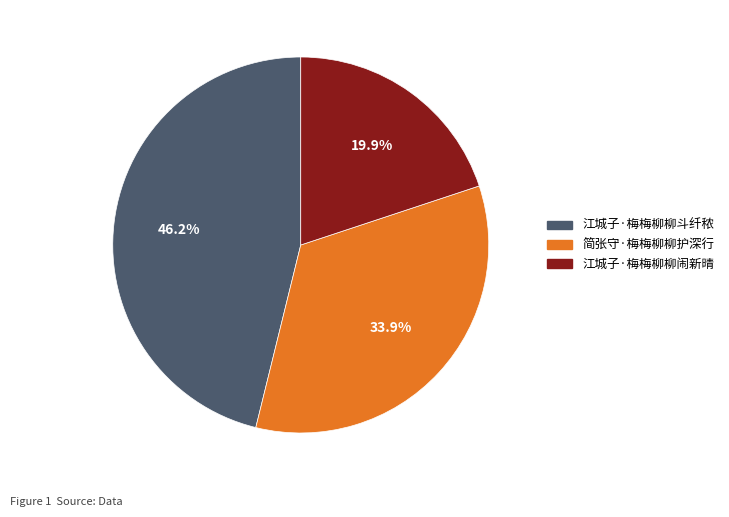

Which slice is the smallest?

江城子·梅梅柳柳闹新晴